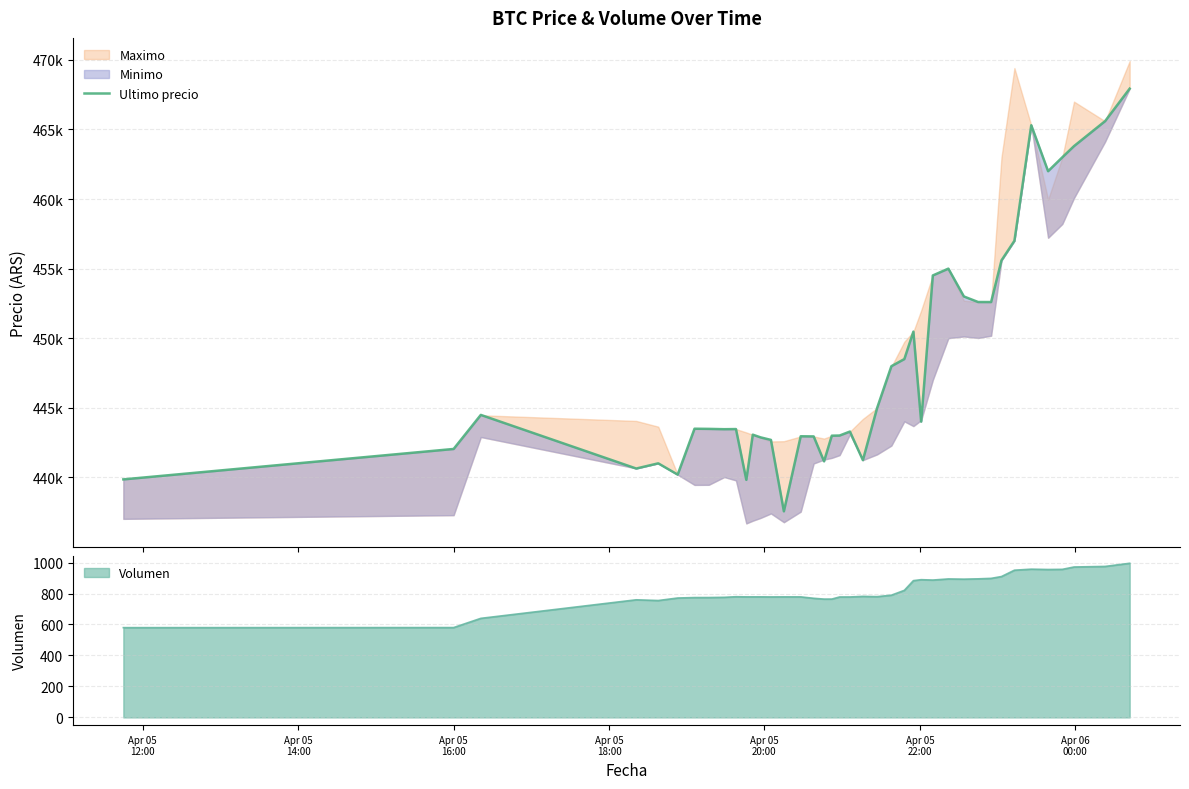

At which category does the data reach its first local valley?

Apr 05
18:00